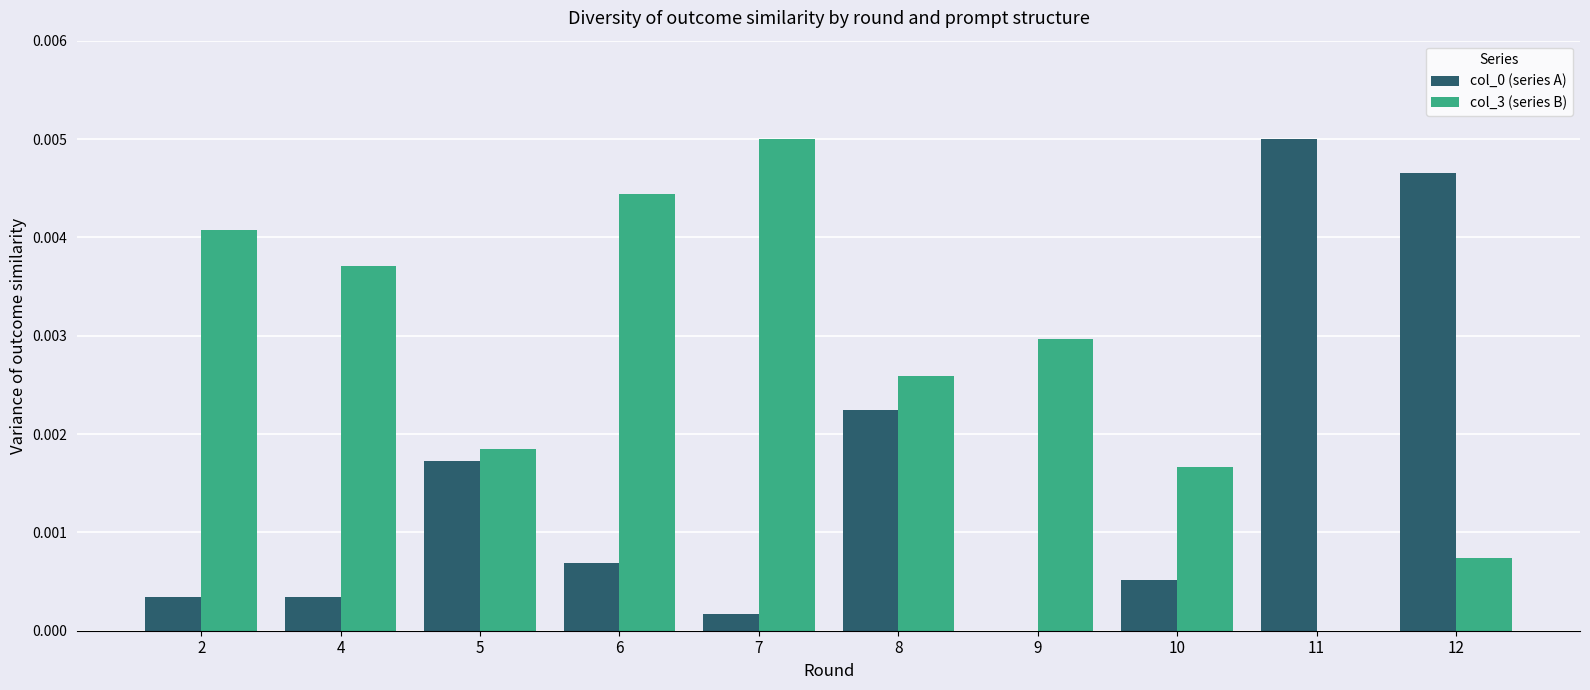

Between 5 and 8, which series saw the biggest shift?

col_3 (series B)